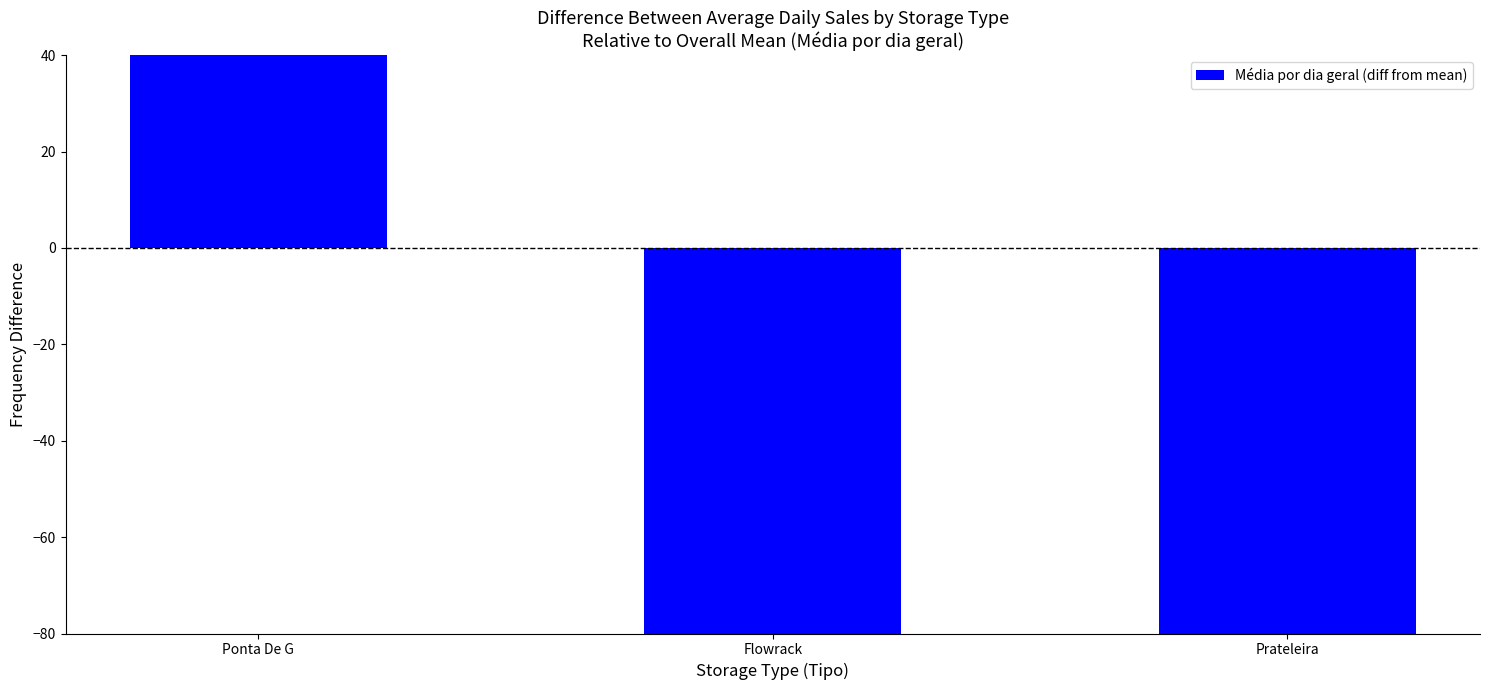

What is the smallest value displayed?

-379.6